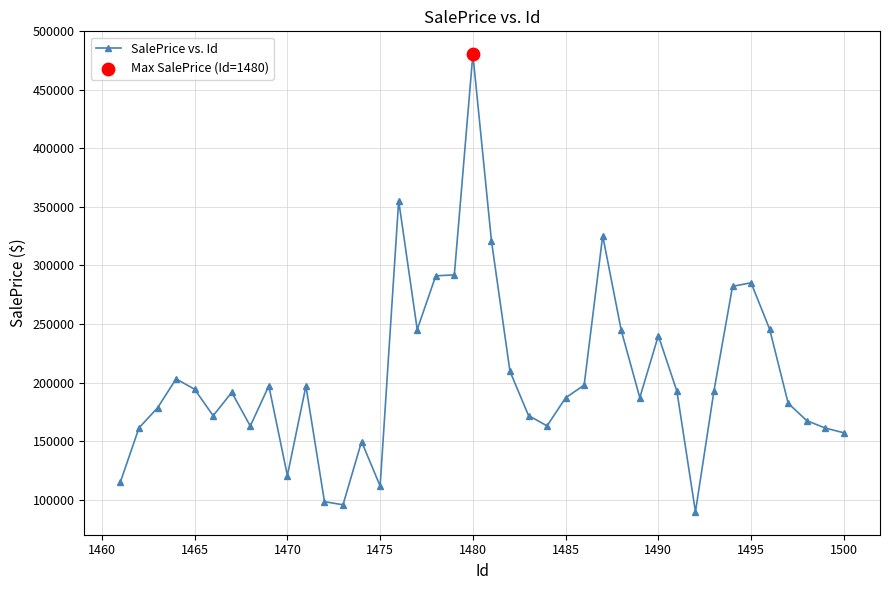

What is the minimum value shown in the chart?

89539.8